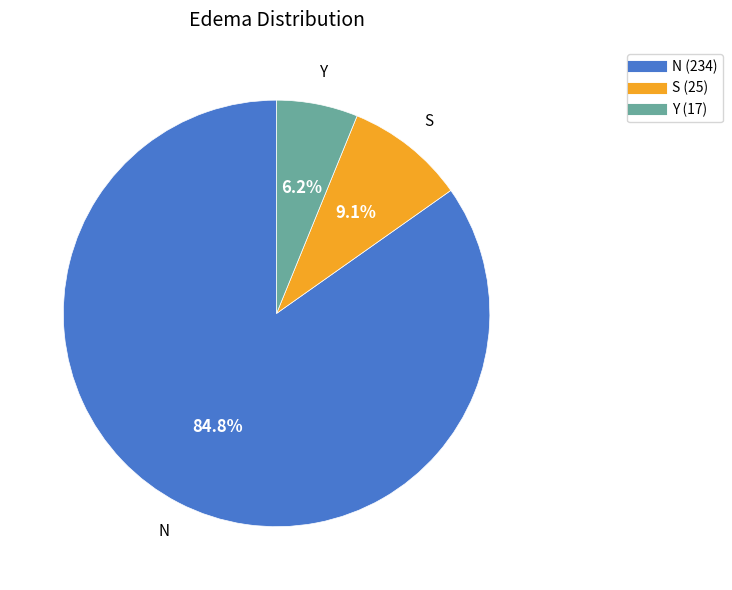

Which category has the smallest portion of the pie?

Y